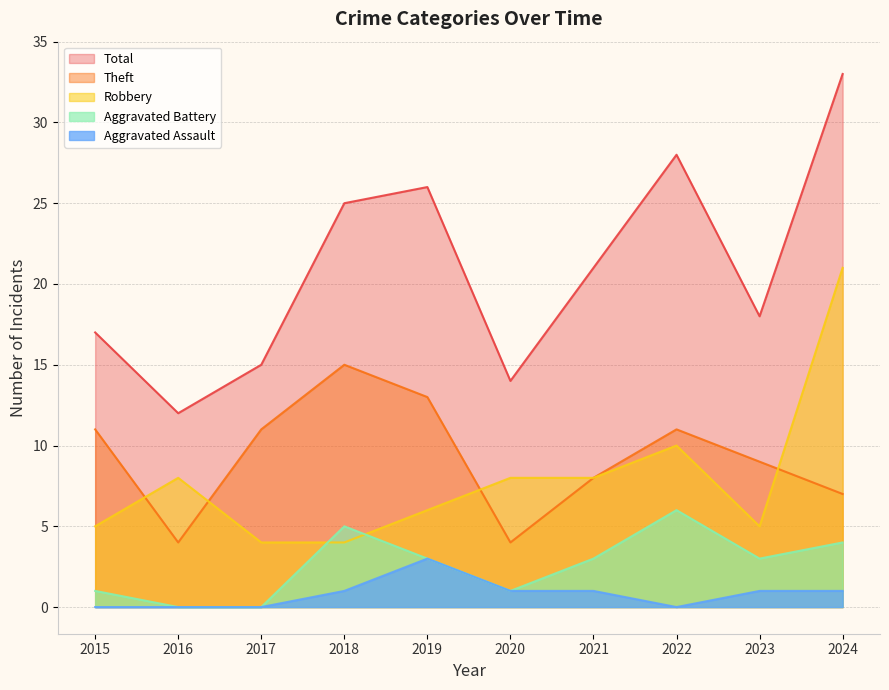

What is the average value of the Theft series?

9